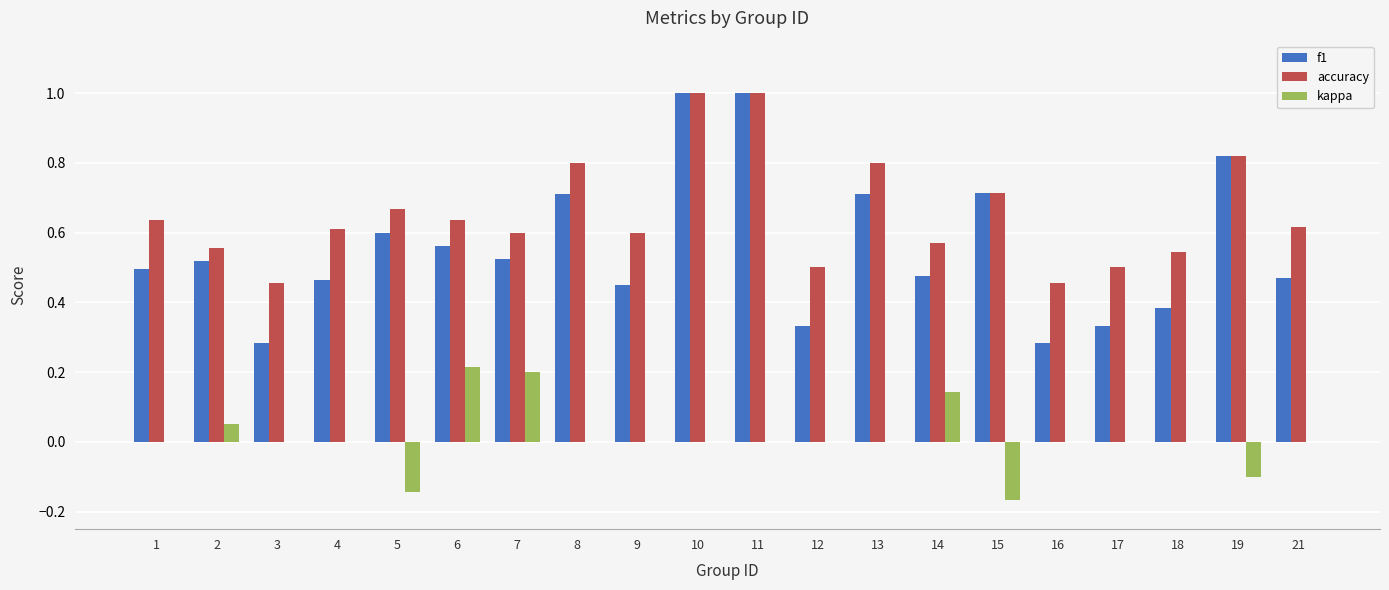

What is the sum of the f1 values at 19 and 6?

1.4